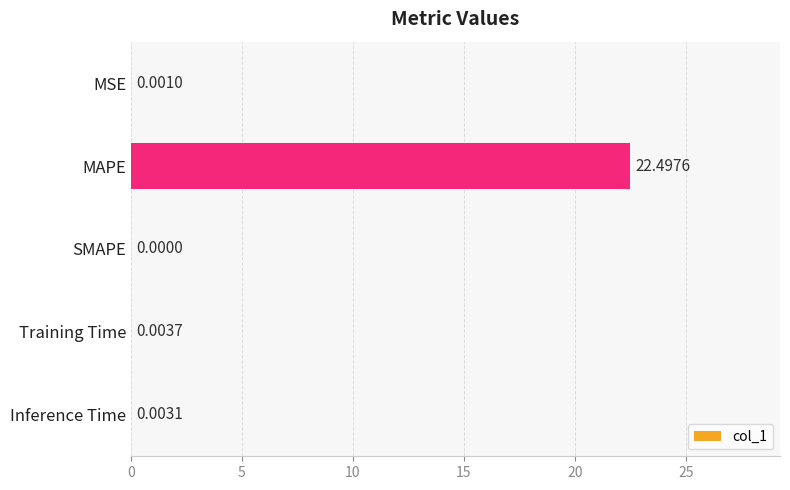

Count the number of categories in the chart.

5